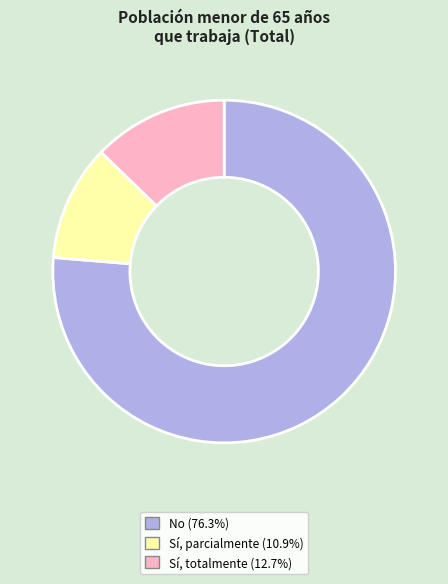

Is there a majority slice in this chart?

Yes